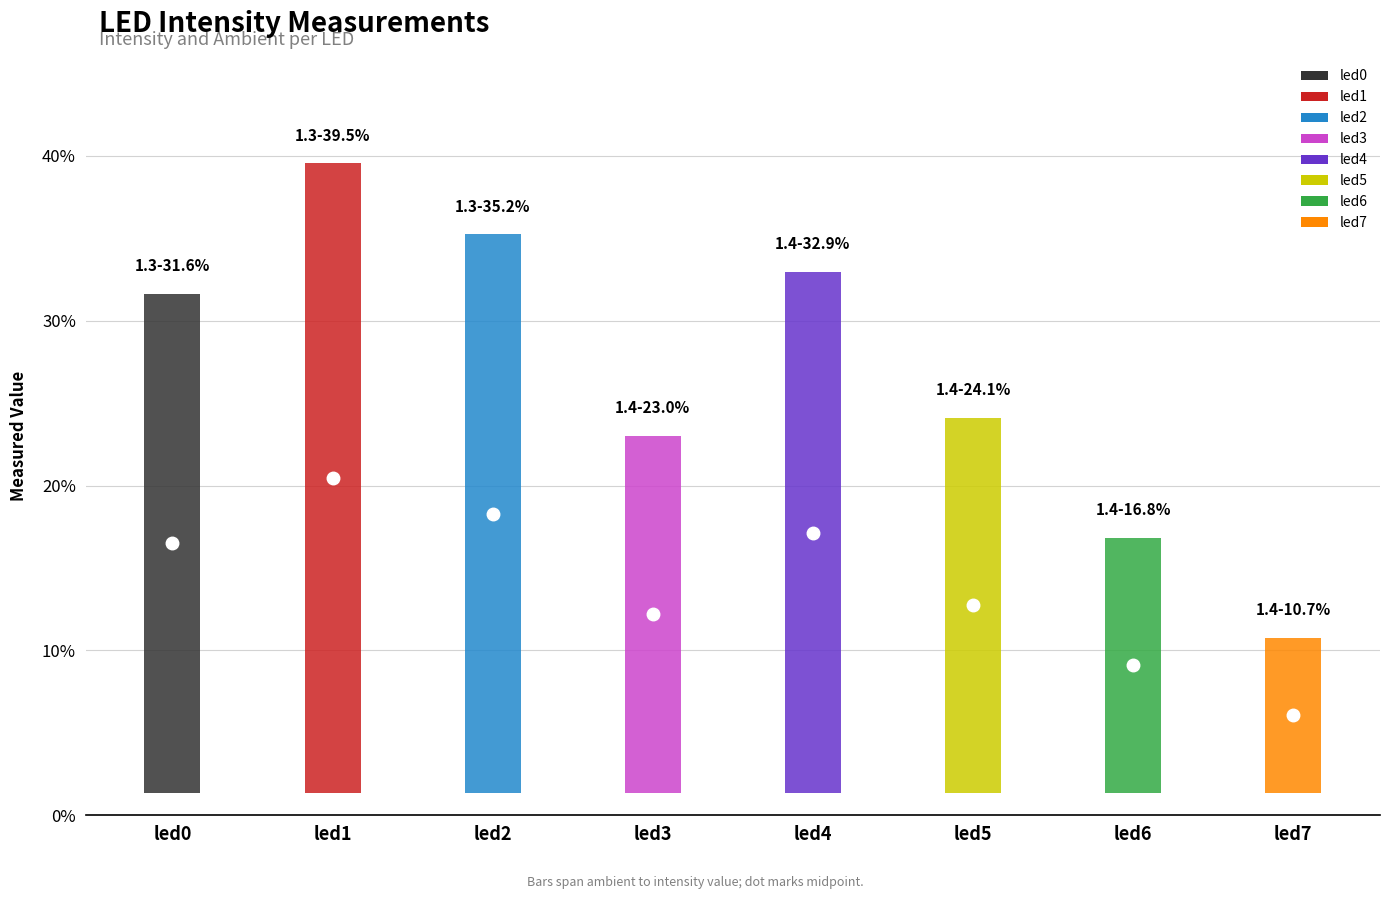

What is the maximum value shown in the chart?

0.4